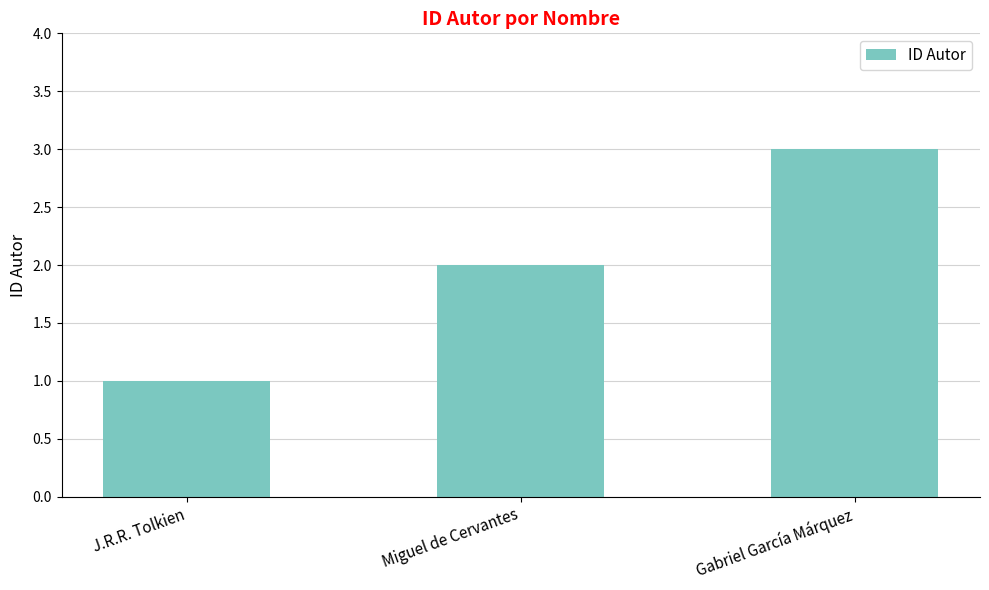

The chart shows a value of 1 at J.R.R. Tolkien. True or false?

True